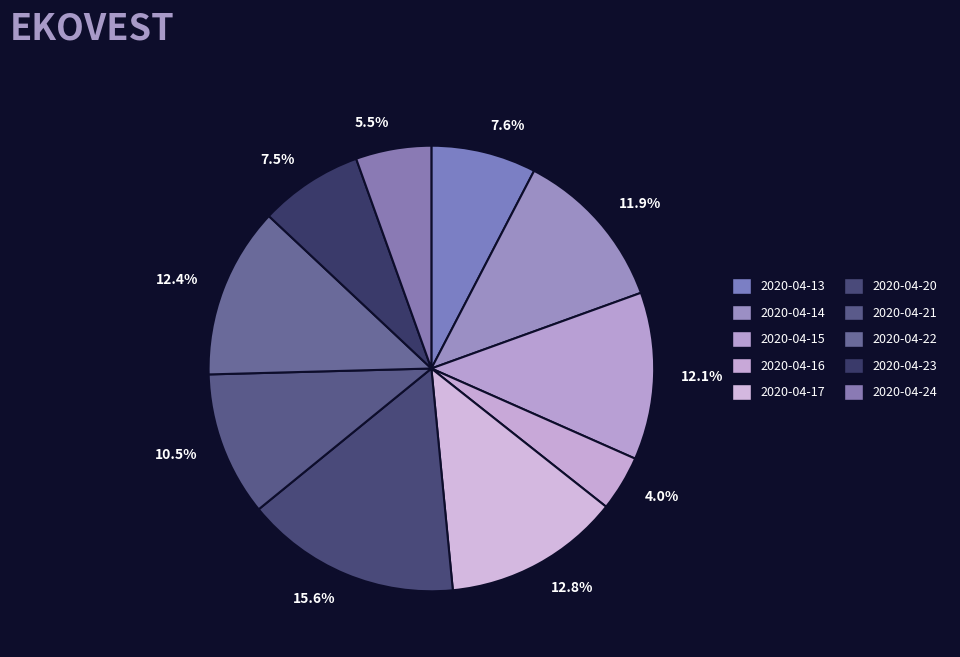

How many segments does this pie chart have?

10